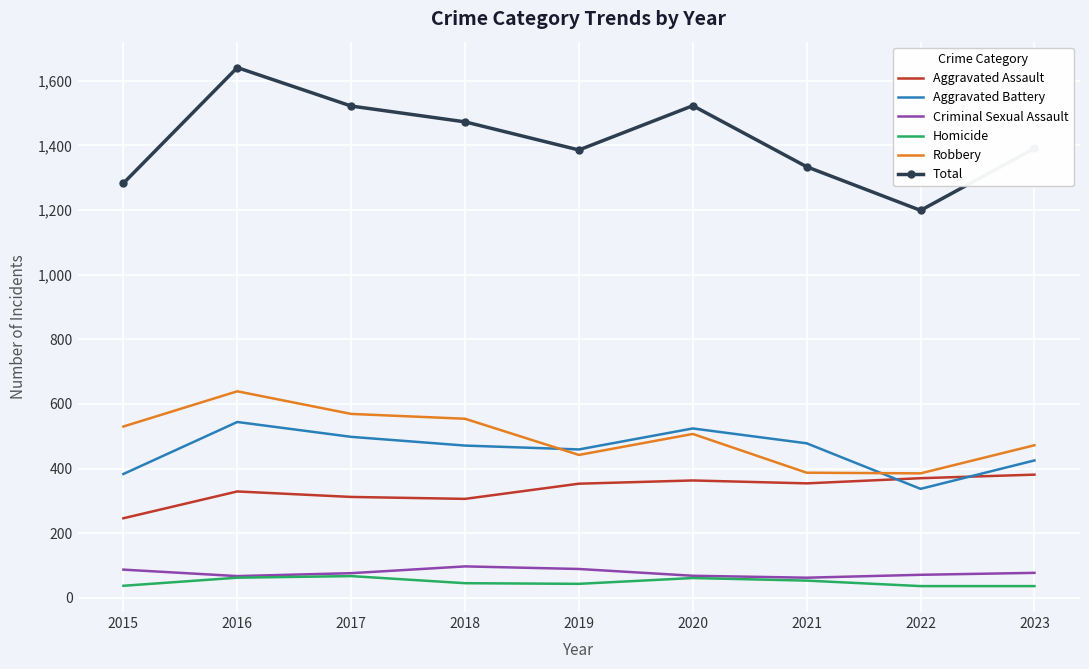

What is the difference between the highest and lowest values at 2019?

1343